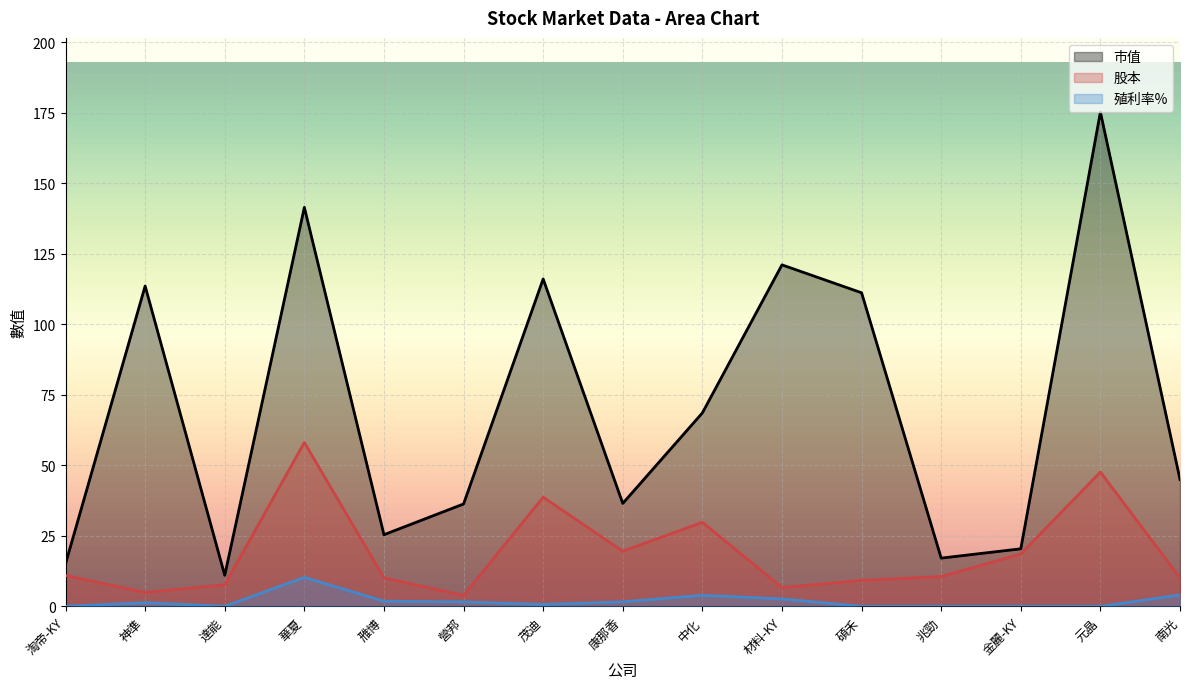

List the series in order of their overall mean, lowest first.

殖利率%, 股本, 市值